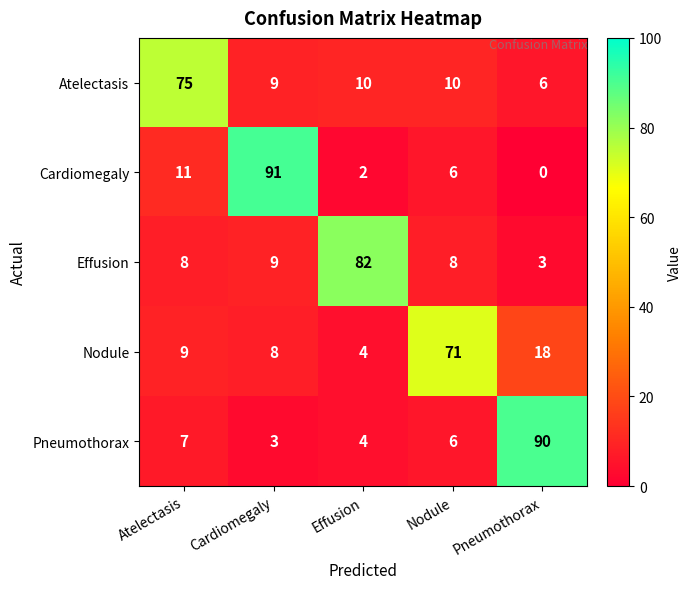

At which category is the sum across all series the highest?

Cardiomegaly